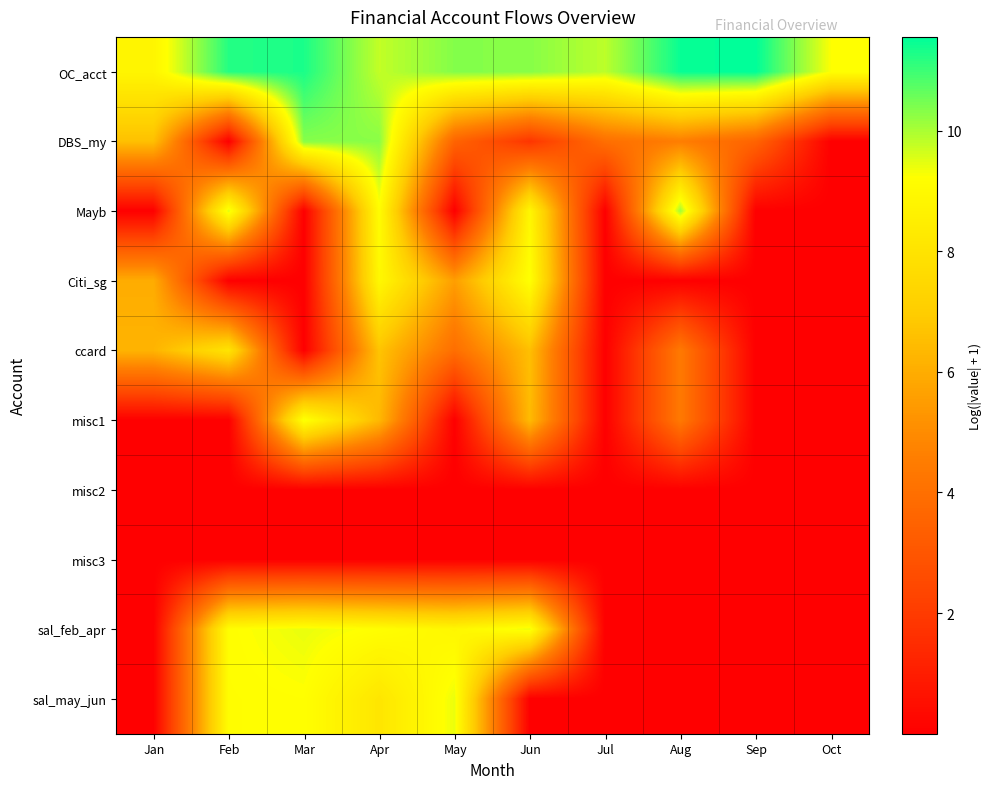

Reading left to right, extract all data points from this chart.

OC_acct: Jan=8.8	Feb=11.2	Mar=11.3	Apr=9.8	May=10.3	Jun=10.3	Jul=9.8	Aug=11.5	Sep=11.6	Oct=9.2
DBS_my: Jan=6.6	Feb=0.0	Mar=10.3	Apr=10.3	May=3.5	Jun=1.8	Jul=4.0	Aug=4.6	Sep=3.6	Oct=0.0
Mayb: Jan=0.0	Feb=9.5	Mar=0.0	Apr=9.1	May=0.0	Jun=8.9	Jul=0.0	Aug=10.1	Sep=0.0	Oct=0.0
Citi_sg: Jan=6.0	Feb=0.0	Mar=0.0	Apr=8.9	May=5.6	Jun=9.3	Jul=0.0	Aug=0.0	Sep=0.0	Oct=0.0
ccard: Jan=6.2	Feb=8.0	Mar=0.0	Apr=6.7	May=4.0	Jun=6.6	Jul=0.0	Aug=4.4	Sep=0.0	Oct=0.0
misc1: Jan=0.0	Feb=0.0	Mar=9.4	Apr=6.4	May=0.0	Jun=6.4	Jul=0.0	Aug=4.4	Sep=0.0	Oct=0.0
misc2: Jan=0.0	Feb=0.0	Mar=0.0	Apr=0.0	May=0.0	Jun=0.0	Jul=0.0	Aug=0.0	Sep=0.0	Oct=0.0
misc3: Jan=0.0	Feb=0.0	Mar=0.0	Apr=0.0	May=0.0	Jun=0.0	Jul=0.0	Aug=0.0	Sep=0.0	Oct=0.0
sal_feb_apr: Jan=0.0	Feb=9.2	Mar=9.4	Apr=9.2	May=8.9	Jun=9.4	Jul=0.0	Aug=0.0	Sep=0.0	Oct=0.0
sal_may_jun: Jan=0.0	Feb=9.2	Mar=9.2	Apr=8.1	May=9.4	Jun=0.0	Jul=0.0	Aug=0.0	Sep=0.0	Oct=0.0